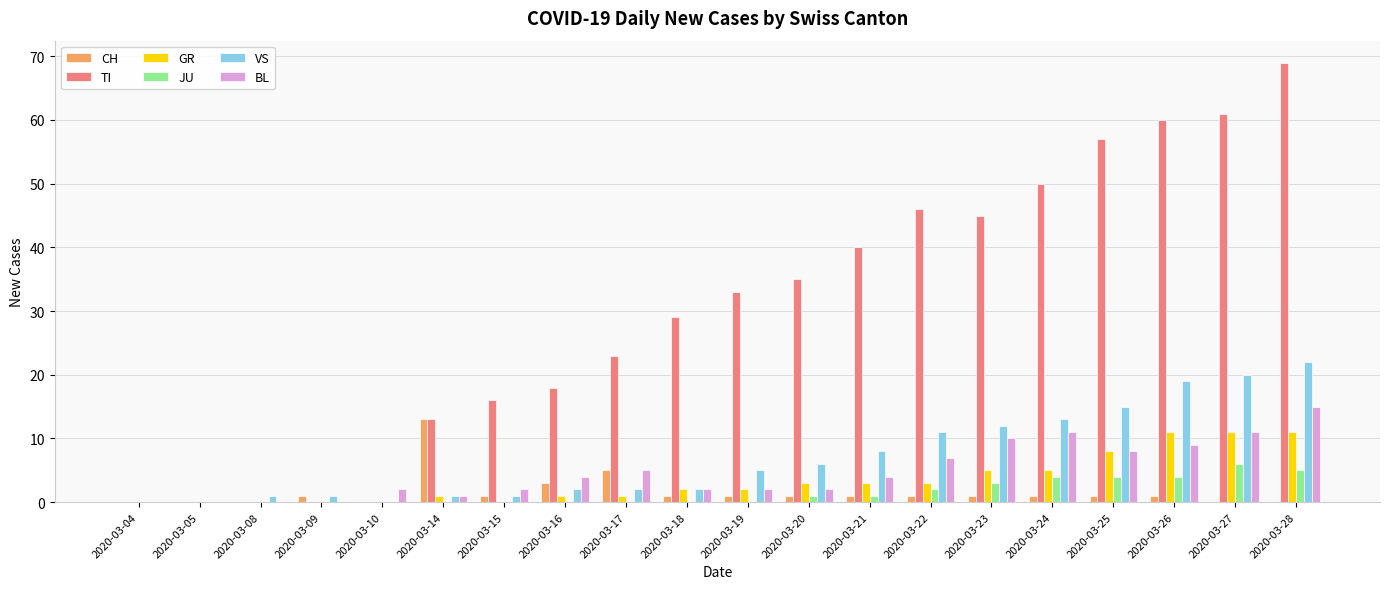

How many distinct data groups are displayed?

6